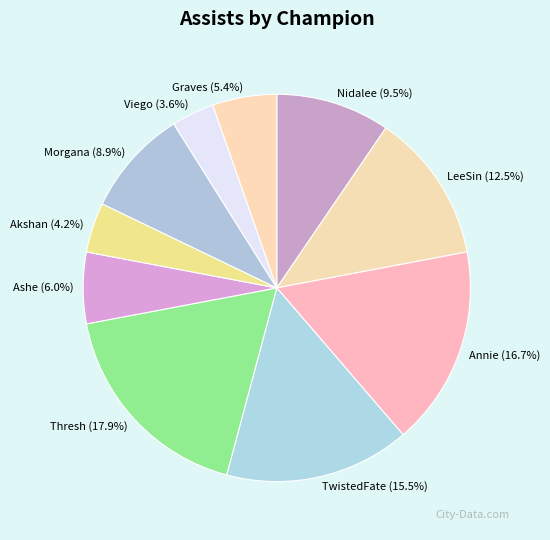

Does Ashe account for over 50% of the chart?

No